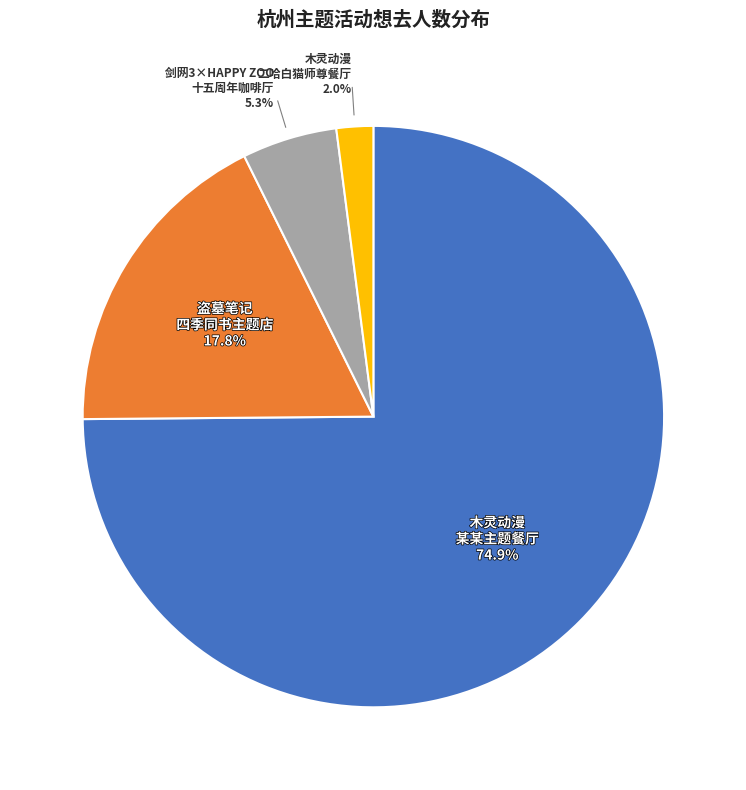

How many slices are in this pie chart?

4